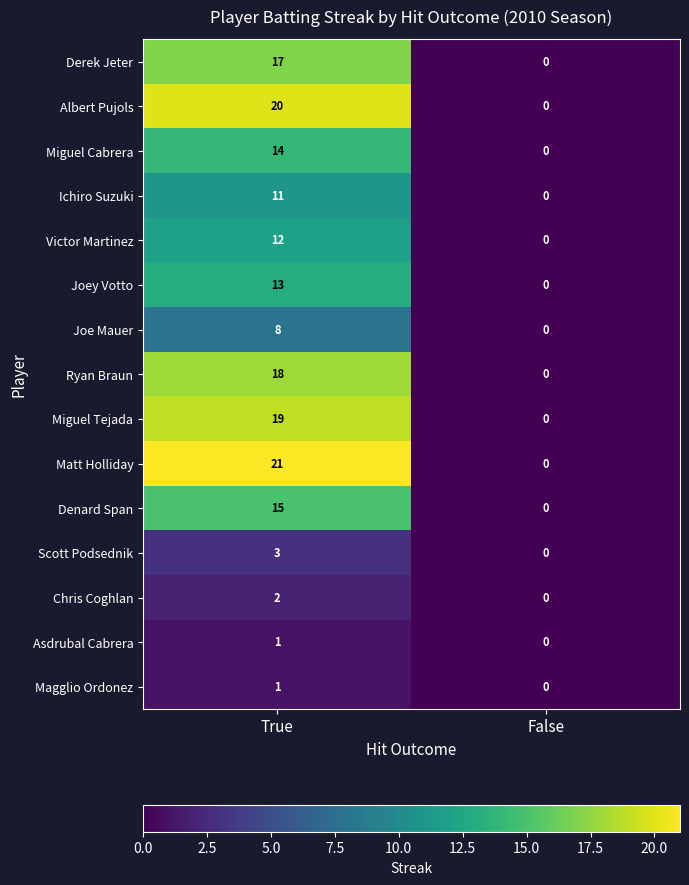

Reading left to right, list all the values displayed in this chart.

Derek Jeter: True=17	False=0
Albert Pujols: True=20	False=0
Miguel Cabrera: True=14	False=0
Ichiro Suzuki: True=11	False=0
Victor Martinez: True=12	False=0
Joey Votto: True=13	False=0
Joe Mauer: True=8	False=0
Ryan Braun: True=18	False=0
Miguel Tejada: True=19	False=0
Matt Holliday: True=21	False=0
Denard Span: True=15	False=0
Scott Podsednik: True=3	False=0
Chris Coghlan: True=2	False=0
Asdrubal Cabrera: True=1	False=0
Magglio Ordonez: True=1	False=0